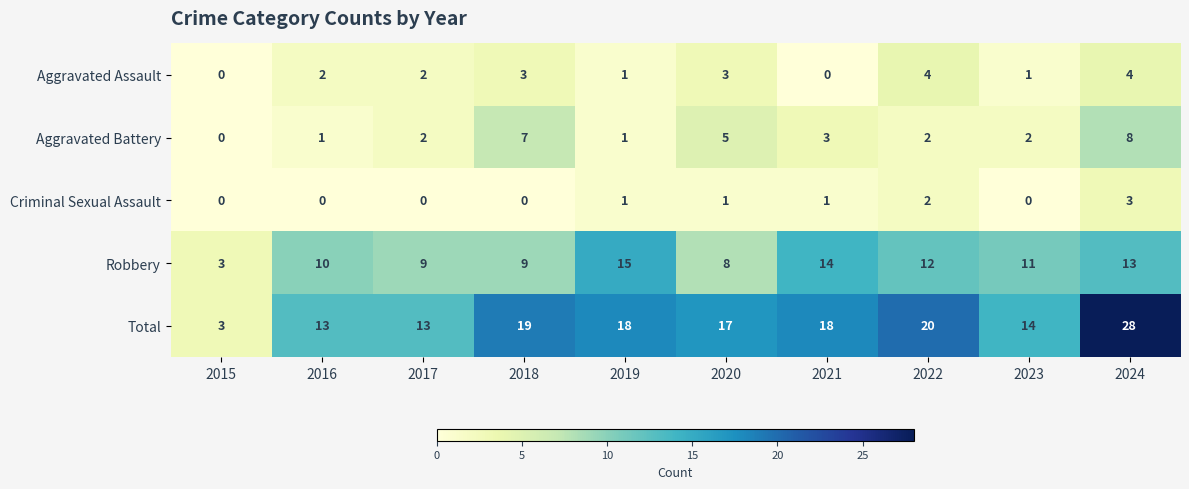

The value of Criminal Sexual Assault at 2016 is -1. True or false?

False